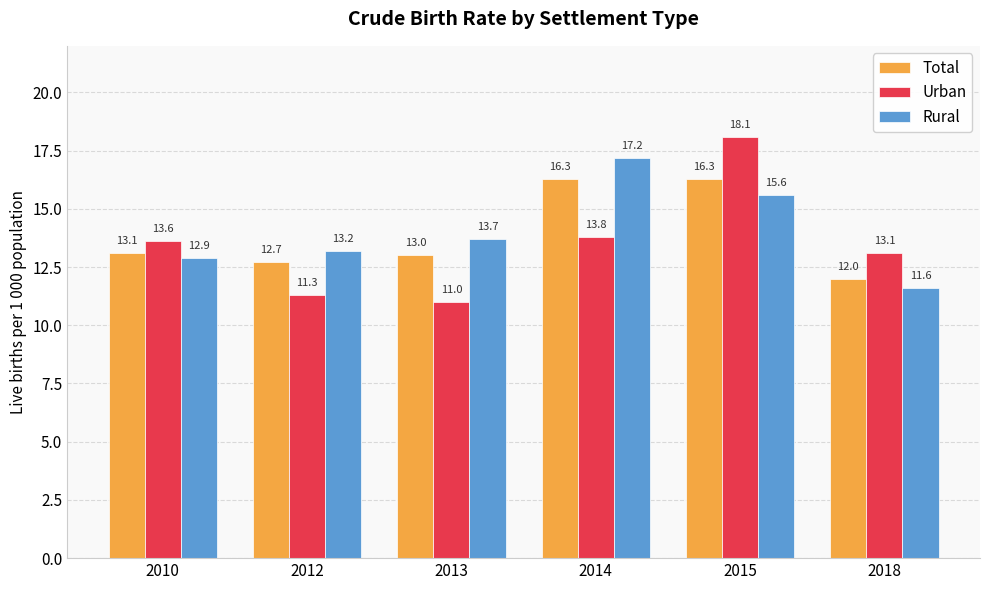

Rank the series at 2012 from highest to lowest value.

Rural, Total, Urban